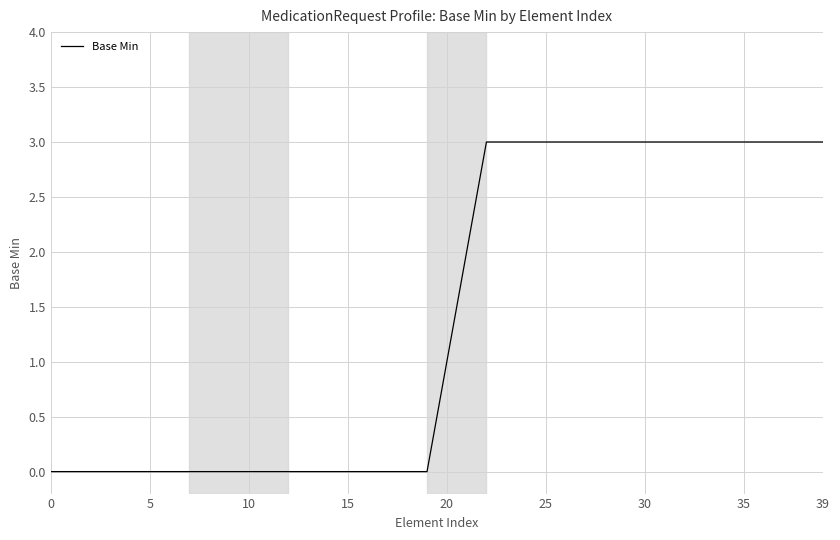

Count the values in the range 0 to 3.

40